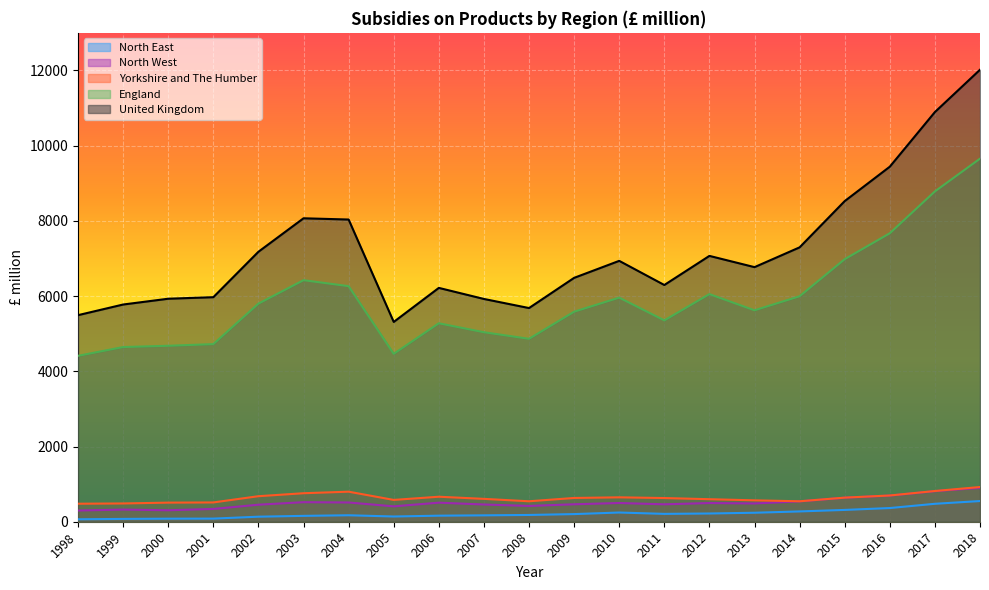

Which category has the lowest value in the Yorkshire and The Humber series?

1998